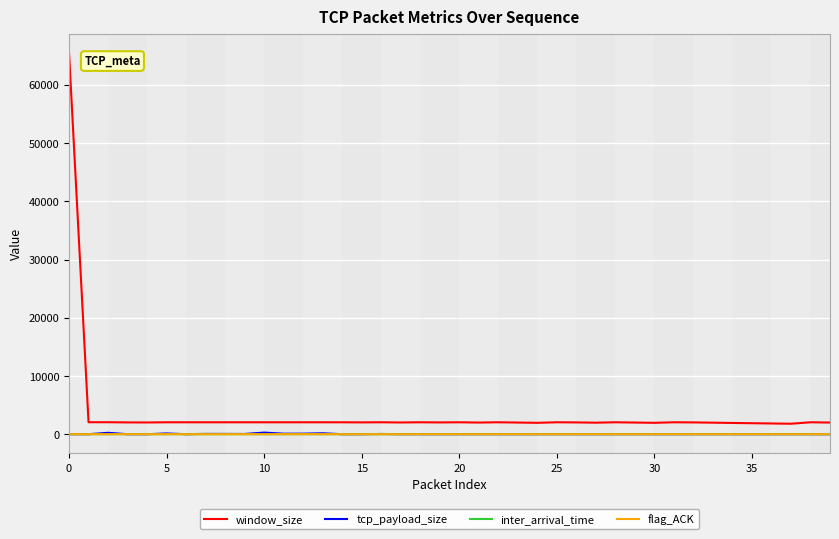

Which series has the widest spread of values?

window_size